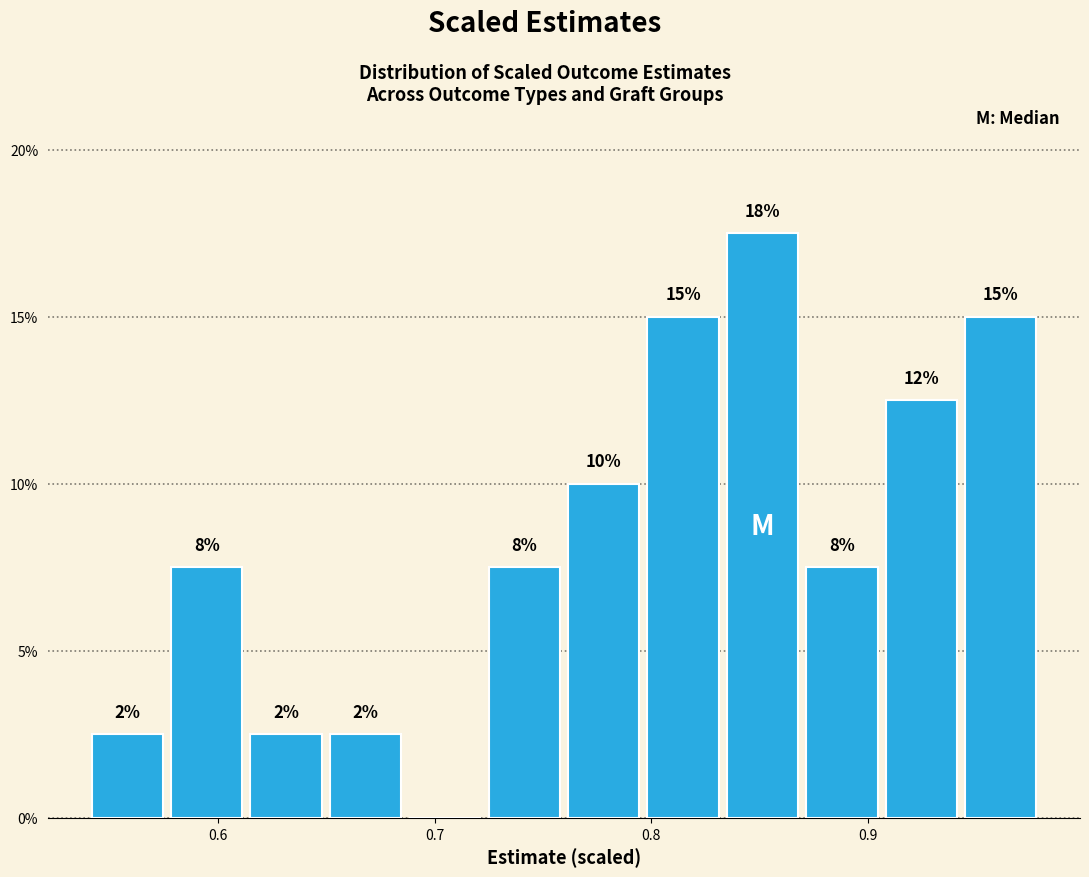

Read against the x-axis, roughly where is the centre of the tallest bar?

0.85